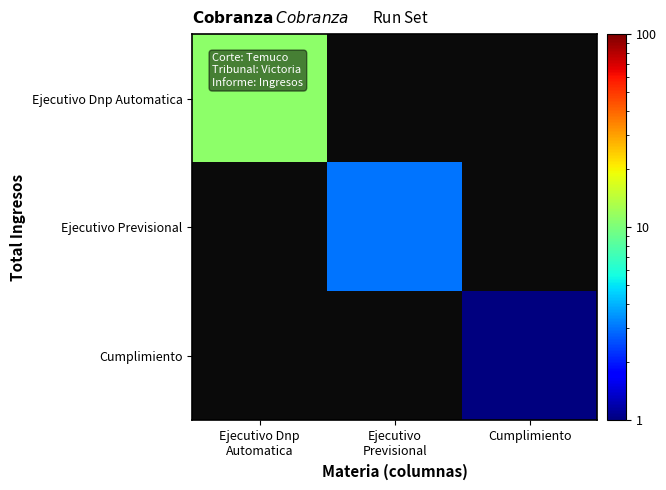

Which category has the lowest value across all series?

Cumplimiento